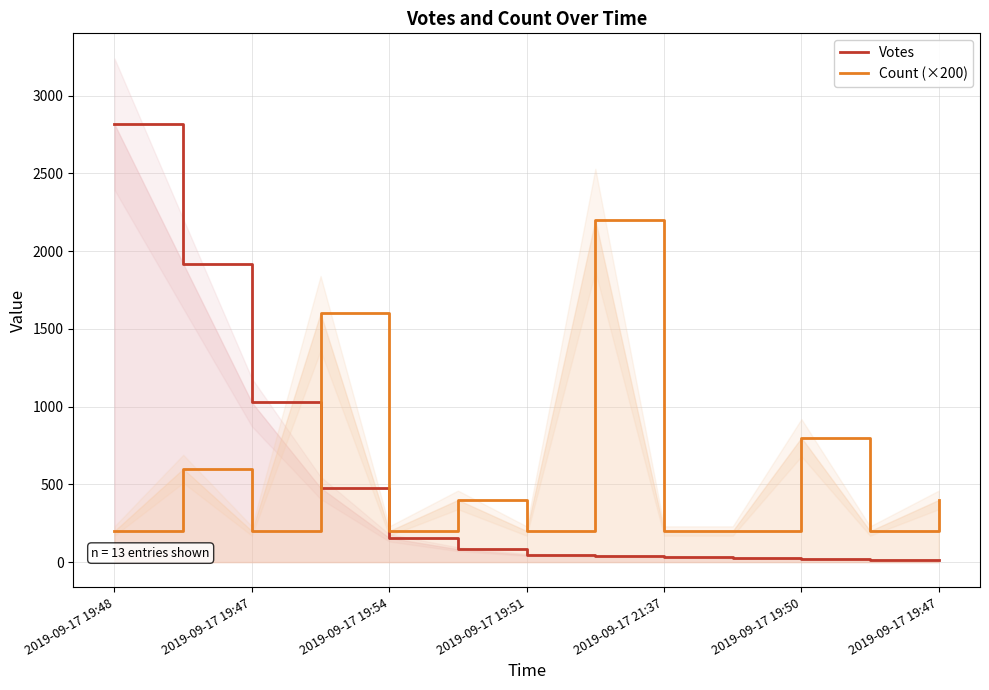

At which category does the chart reach its minimum across all series?

2019-09-17 19:47